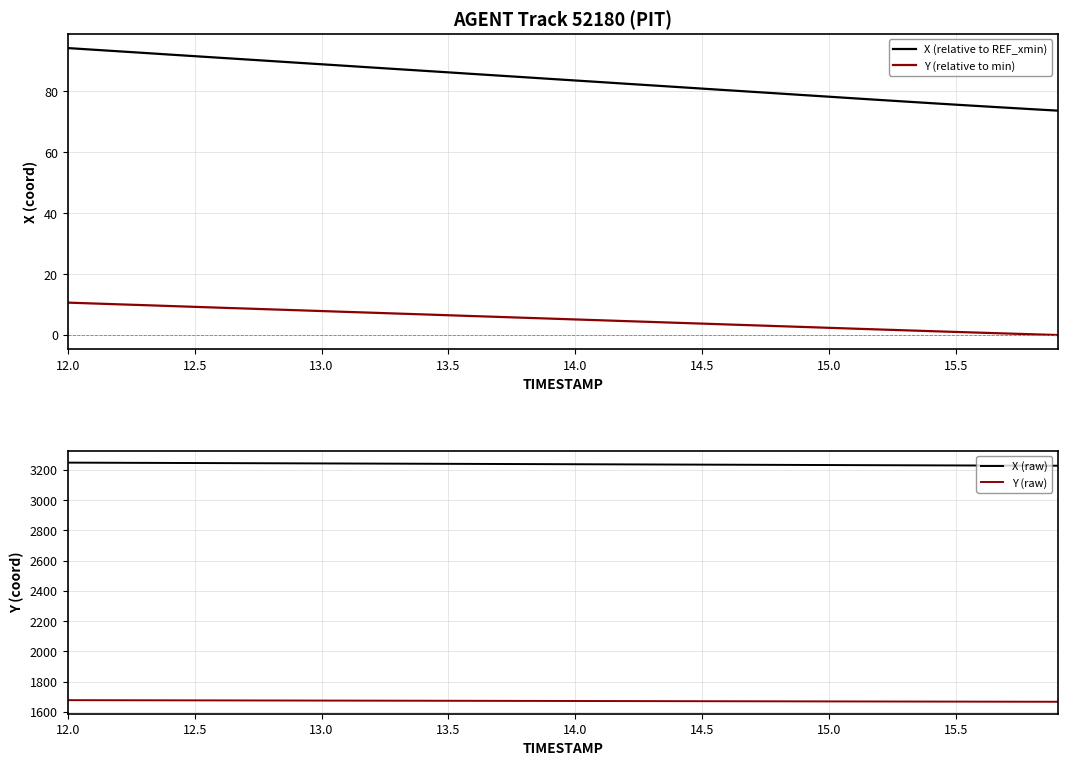

What is the approximate value of Y (relative to min) at 15.5?

1.0